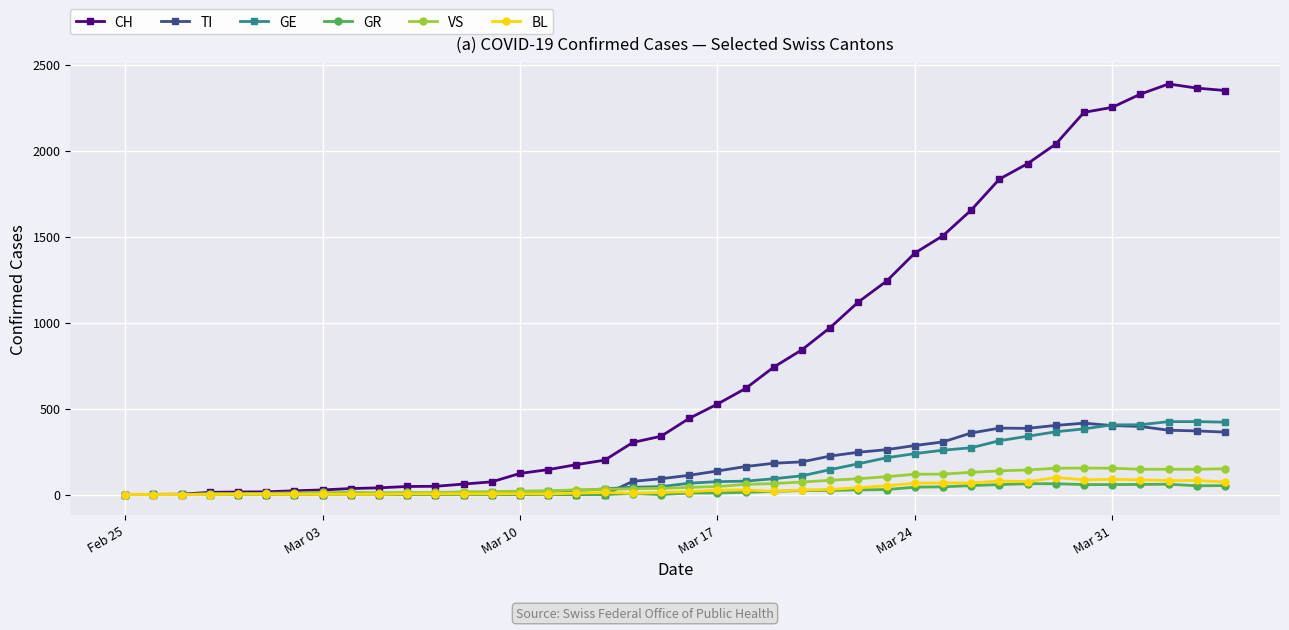

Which series has the largest range (max minus min)?

CH